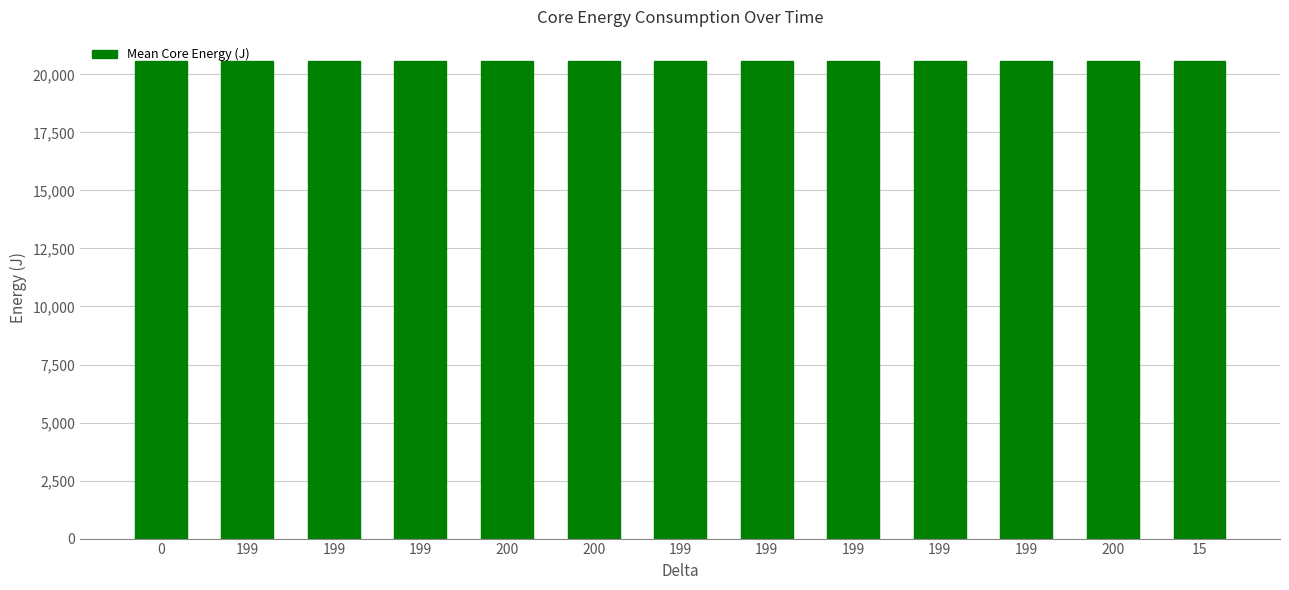

Approximately how many times larger is the value at 199 compared to 200?

1.0